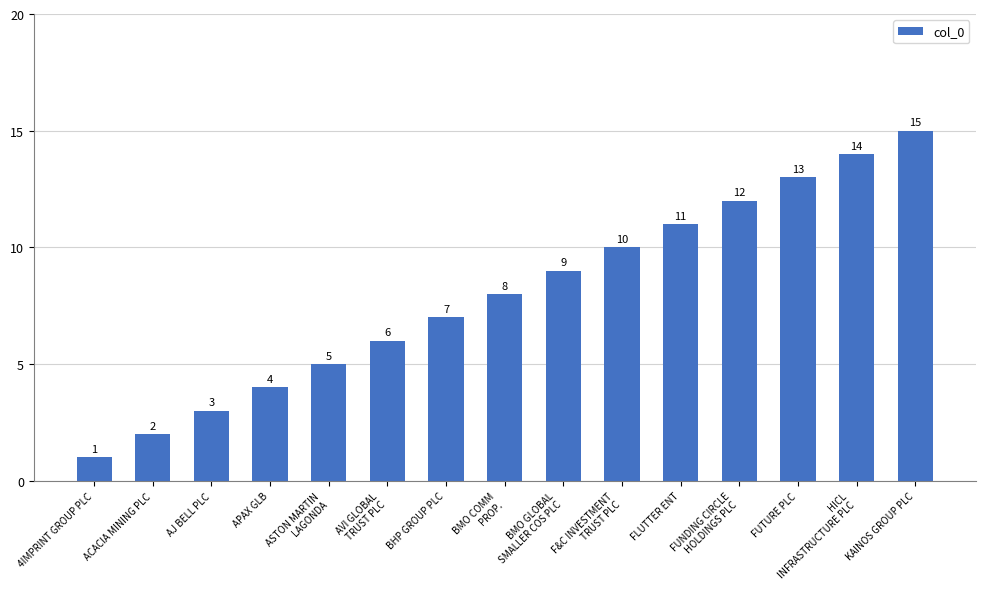

What is the label of the 10th bar from the left?

F&C INVESTMENT
TRUST PLC